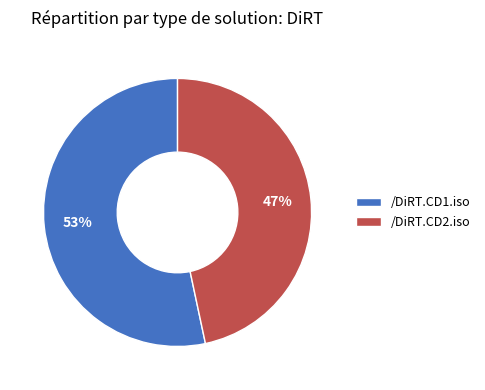

What is the majority slice?

/DiRT.CD1.iso